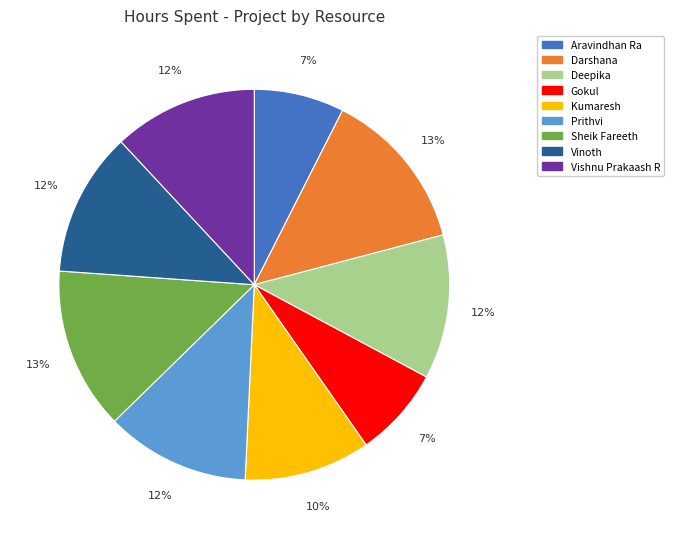

True or false: Vishnu Prakaash R accounts for 12% of the total.

True